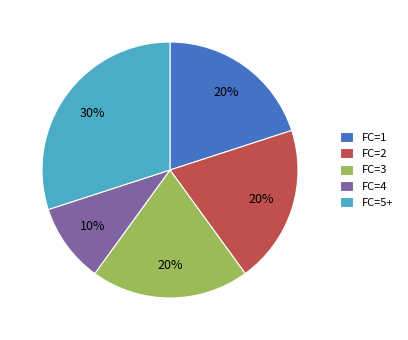

Between FC=3 and FC=4, which is larger?

FC=3